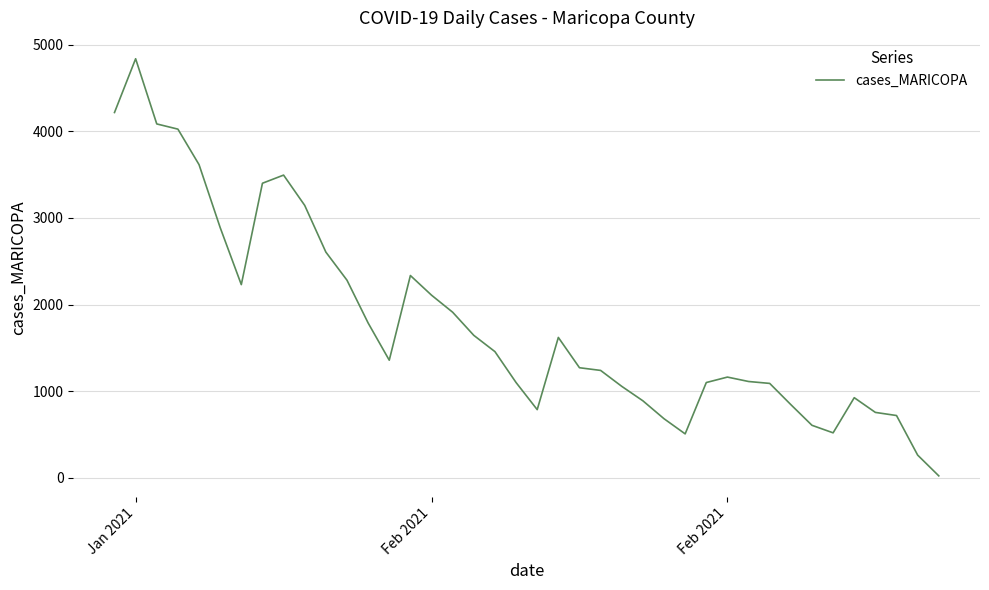

How many distinct data groups are displayed?

1